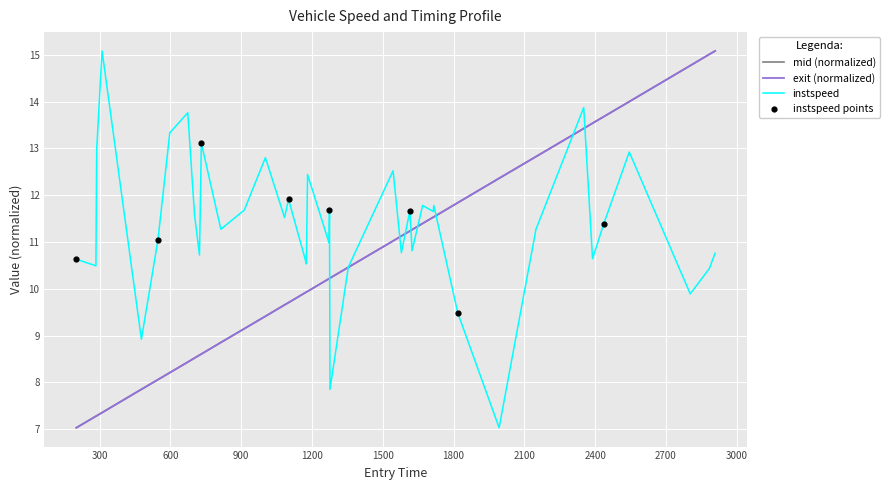

Which series has the largest total across all categories?

instspeed